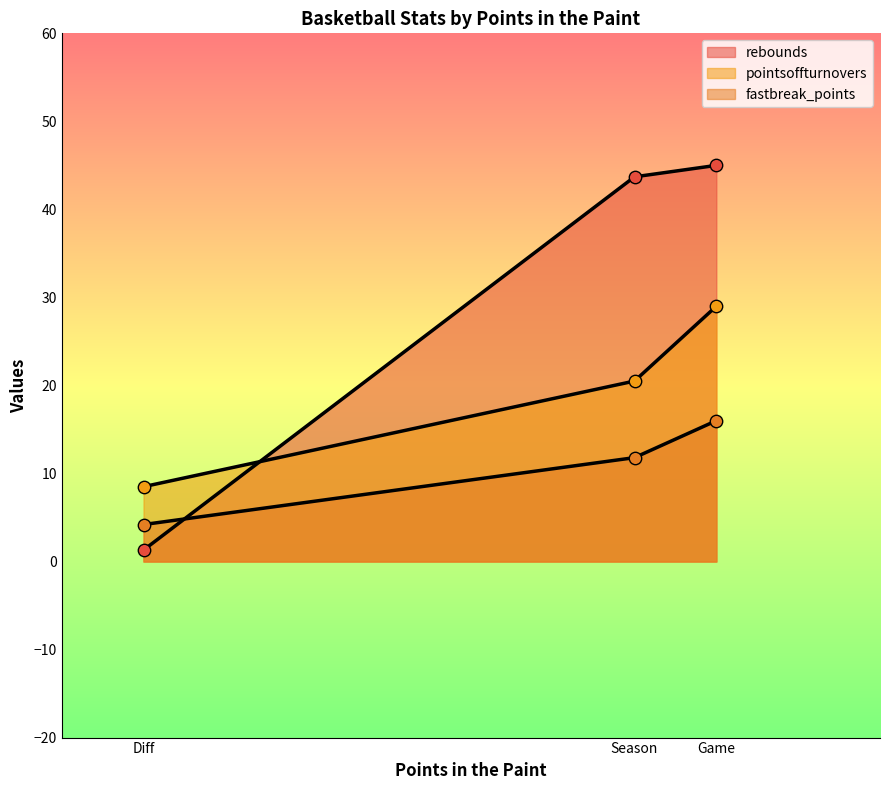

What are all the series names shown in the legend?

rebounds, pointsoffturnovers, fastbreak_points